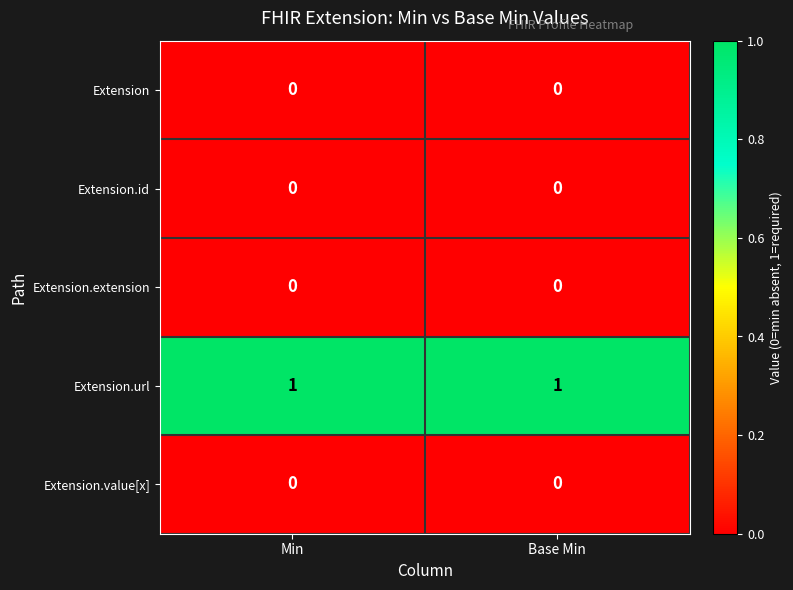

Which series has the largest total across all categories?

Extension.url